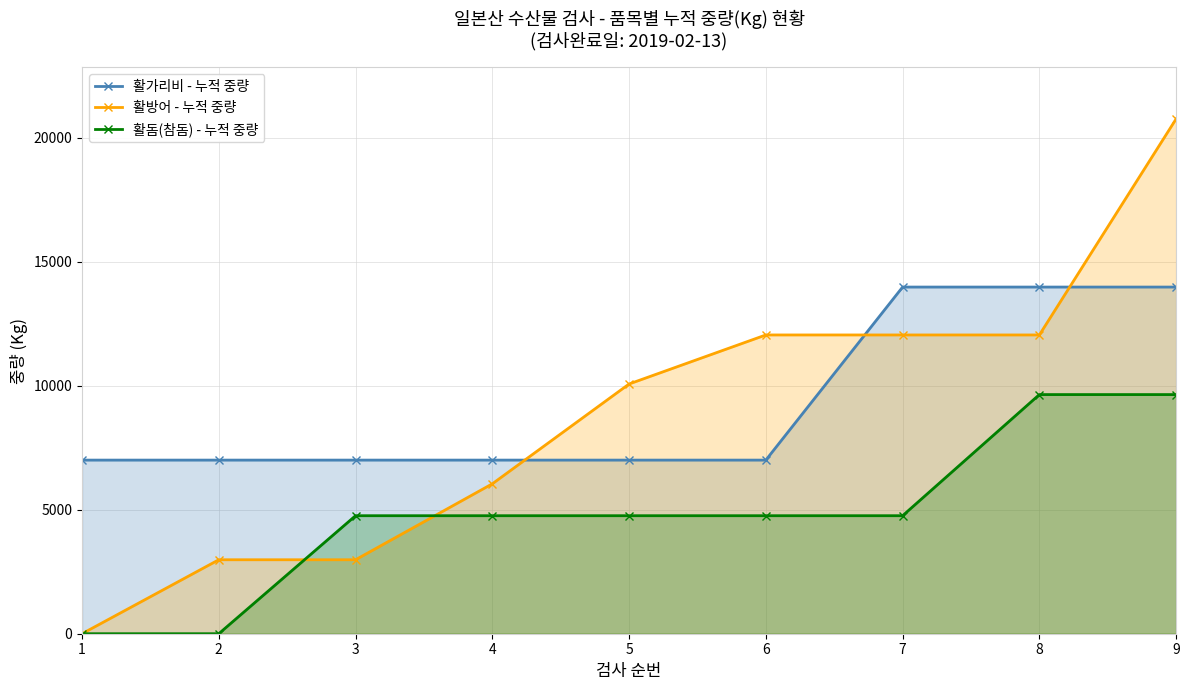

What are all the series names shown in the legend?

활가리비 - 누적 중량, 활방어 - 누적 중량, 활돔(참돔) - 누적 중량